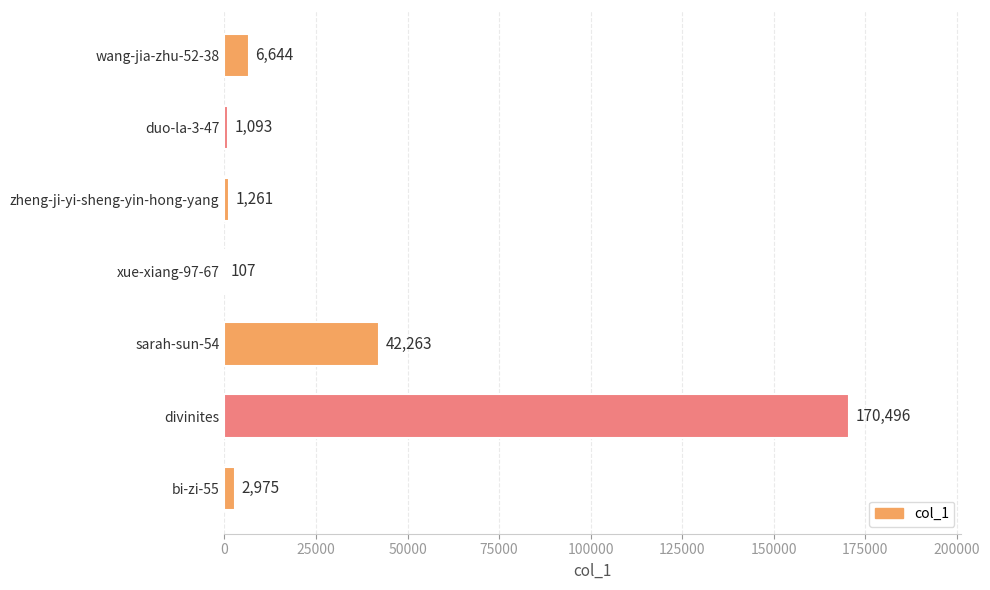

What is the sum of all values?

224839